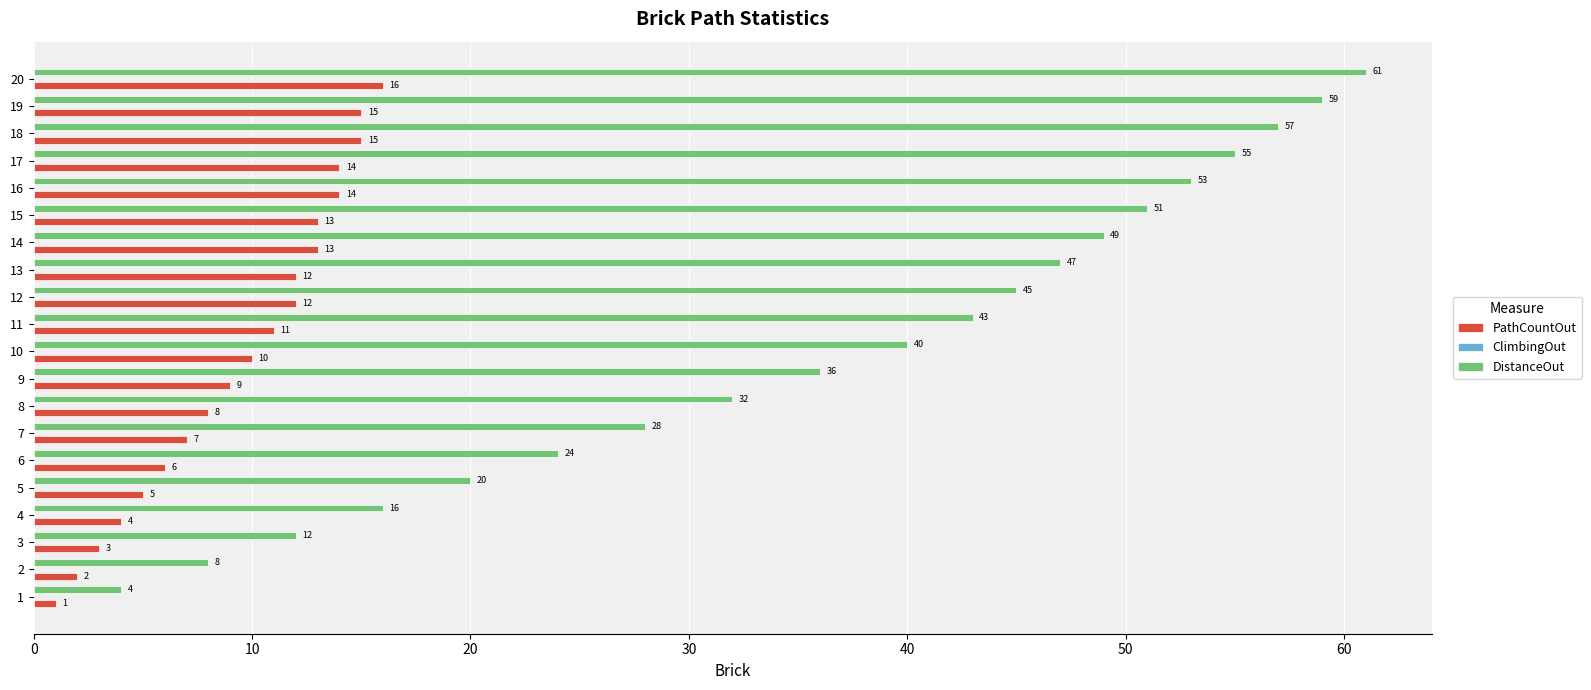

Which series has the largest total across all categories?

DistanceOut